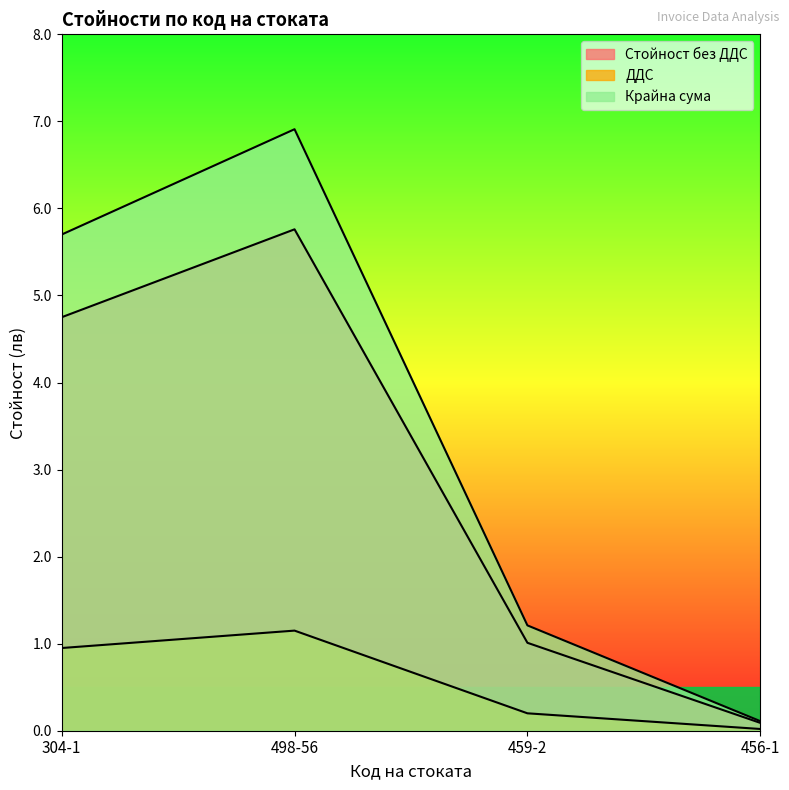

What is the greatest value displayed?

6.9